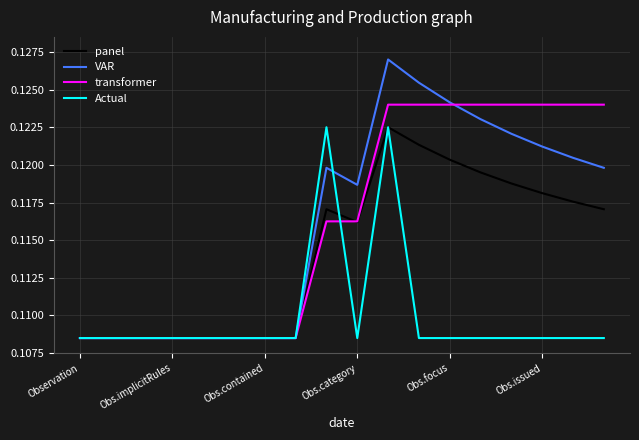

Which series has the widest spread of values?

VAR